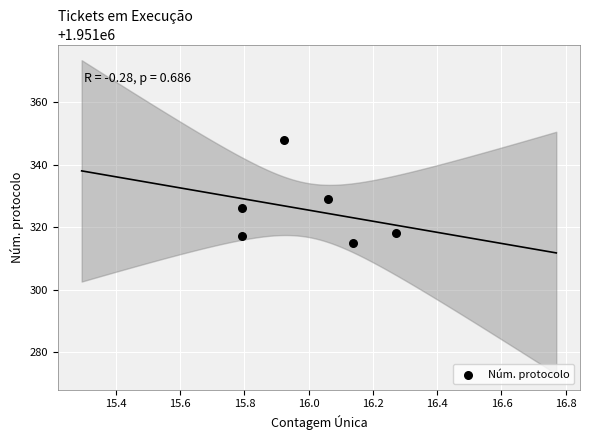

What Y value in the scatter plot is closest to 1951331?

1951329